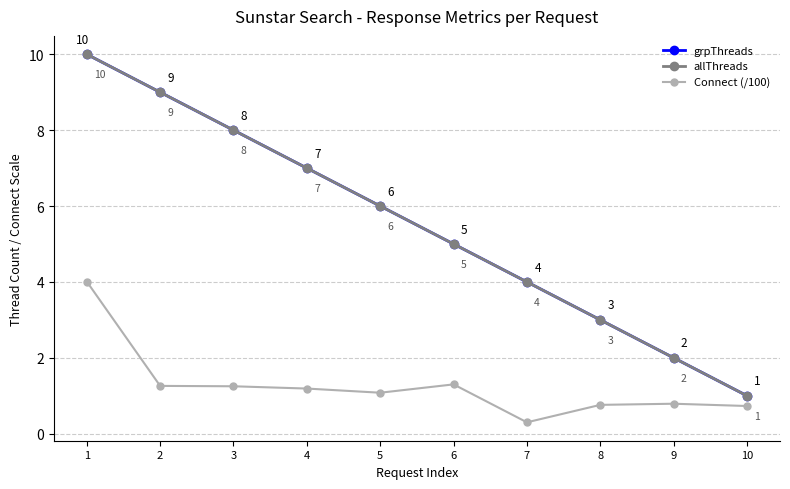

The value of grpThreads at 2 is 15.8. True or false?

False